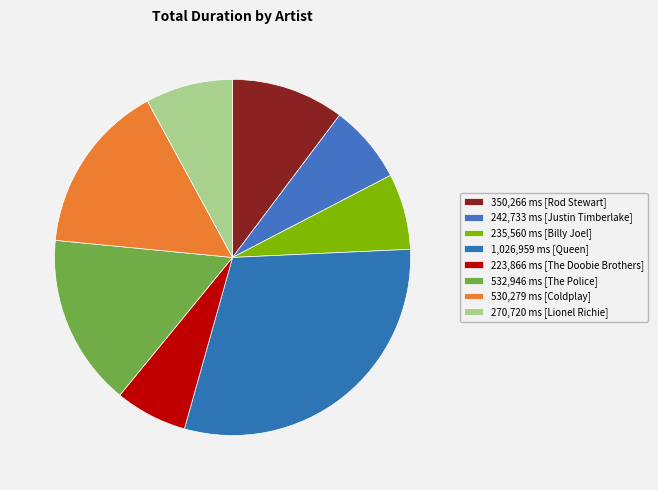

How many slices are in this pie chart?

8